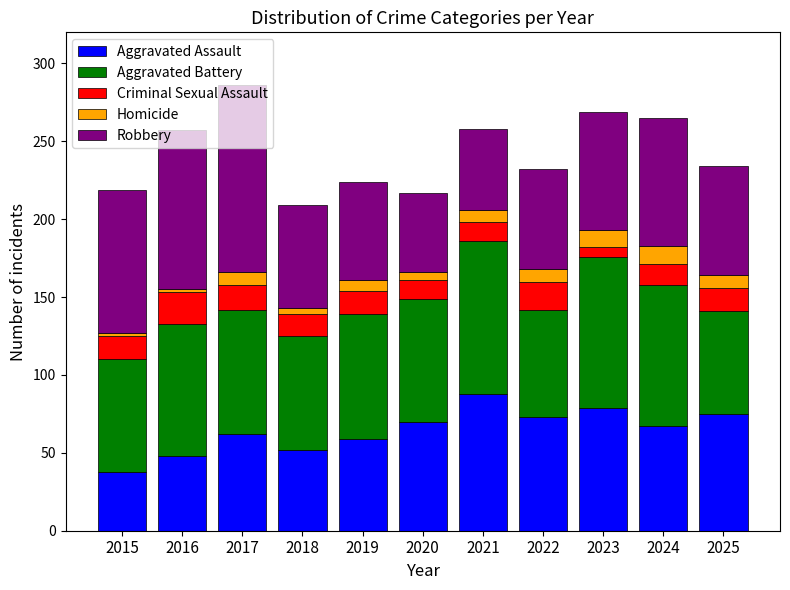

What is the difference between the maximum and minimum values in the Aggravated Assault series?

50